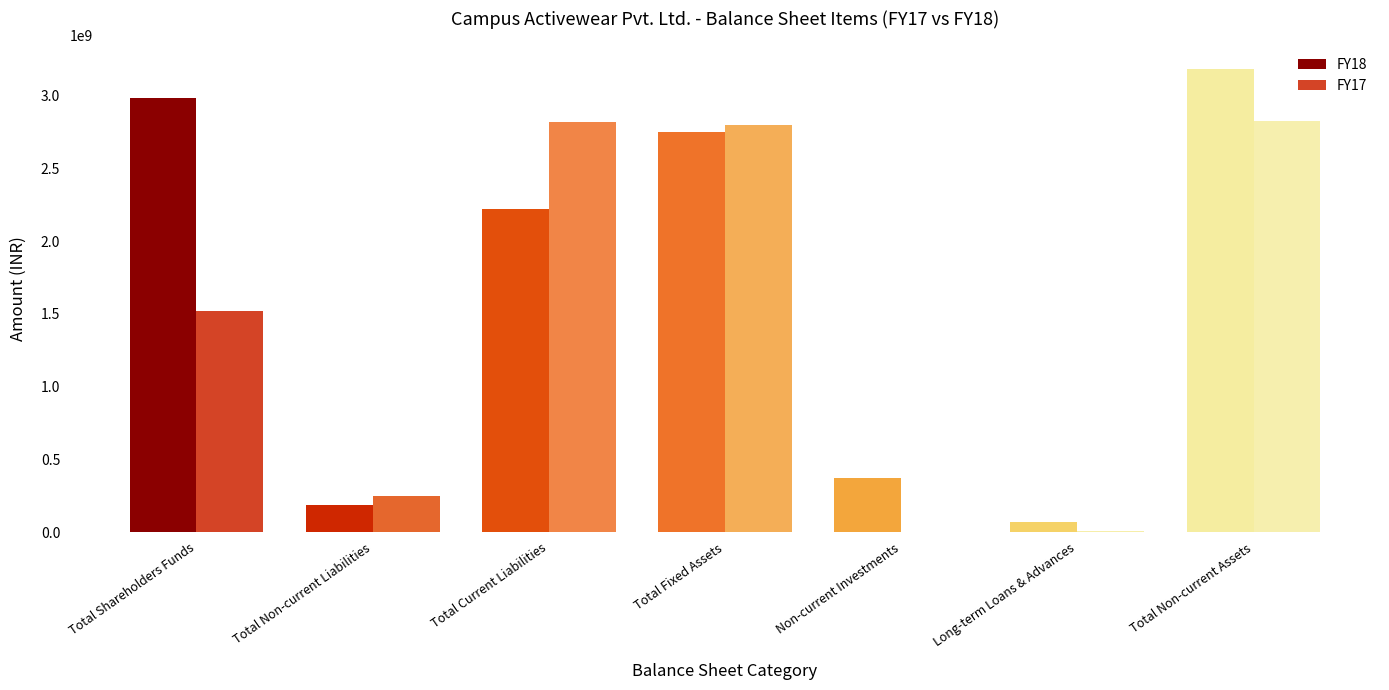

How many data points does each series have?

7